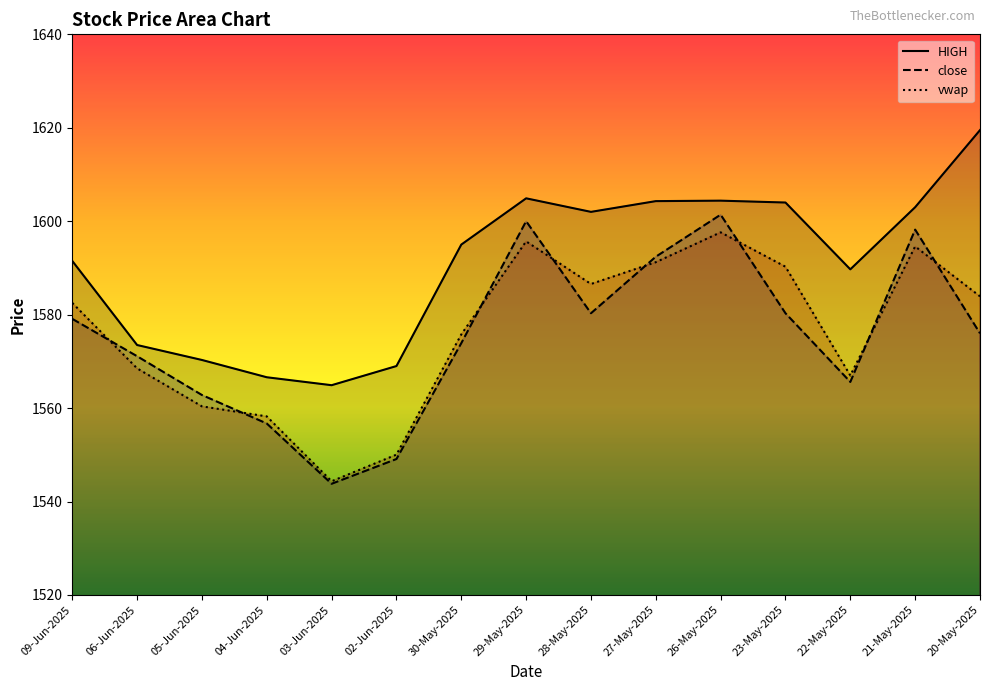

What position from the left is 04-Jun-2025?

4